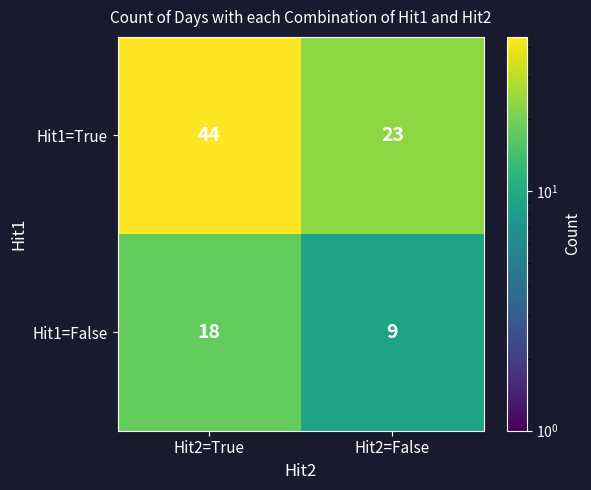

List the series in order of their overall mean, highest first.

Hit1=True, Hit1=False